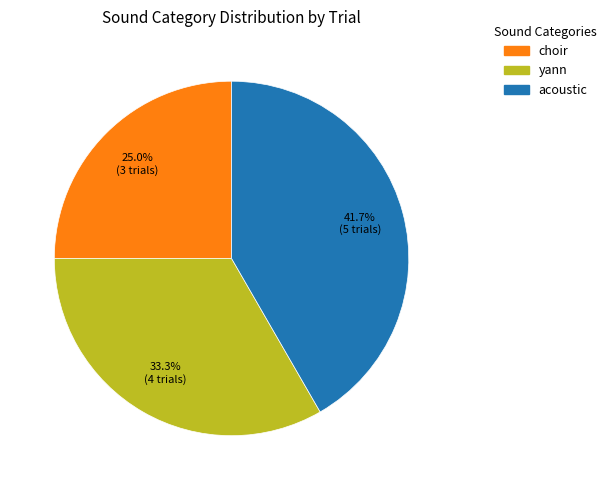

Which slice is the smallest?

choir